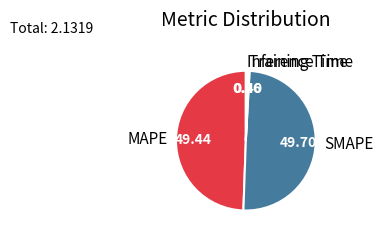

Which has a higher value, Training Time or SMAPE?

SMAPE